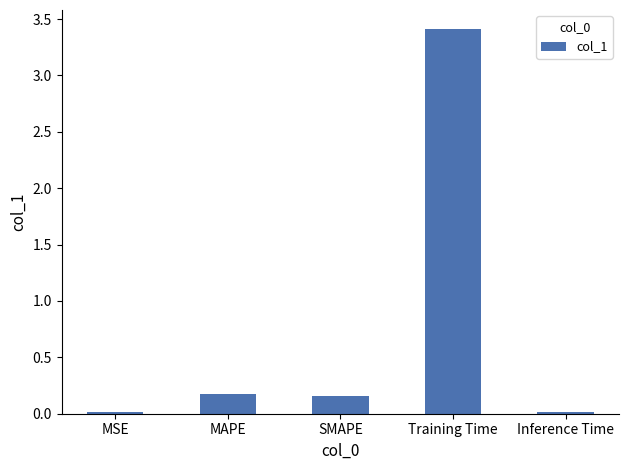

What is the sum of all values?

3.8